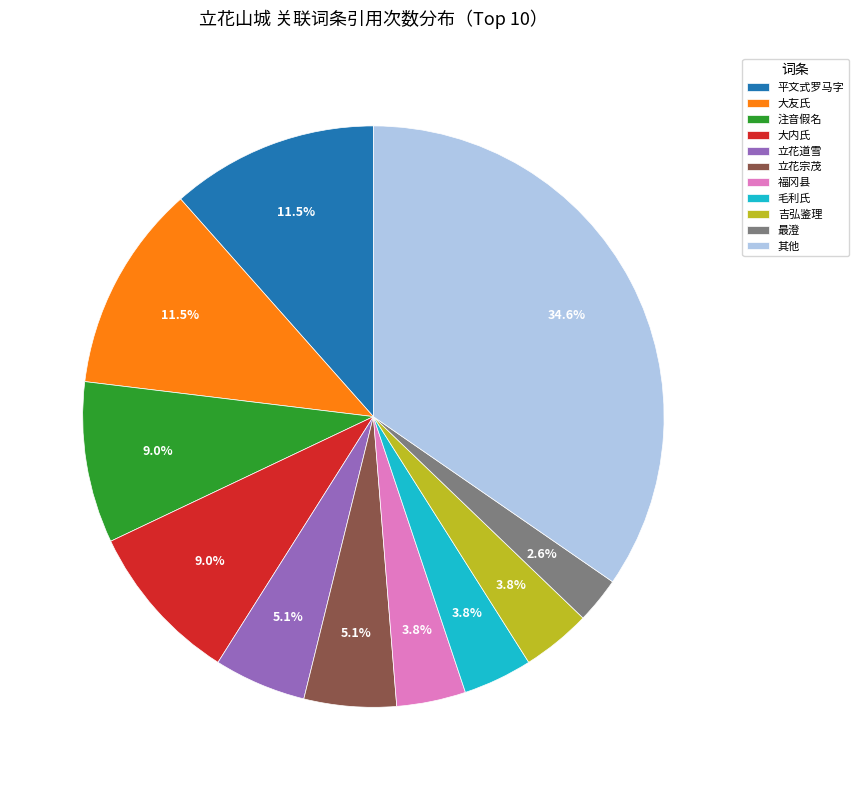

Which slice is the smallest?

最澄